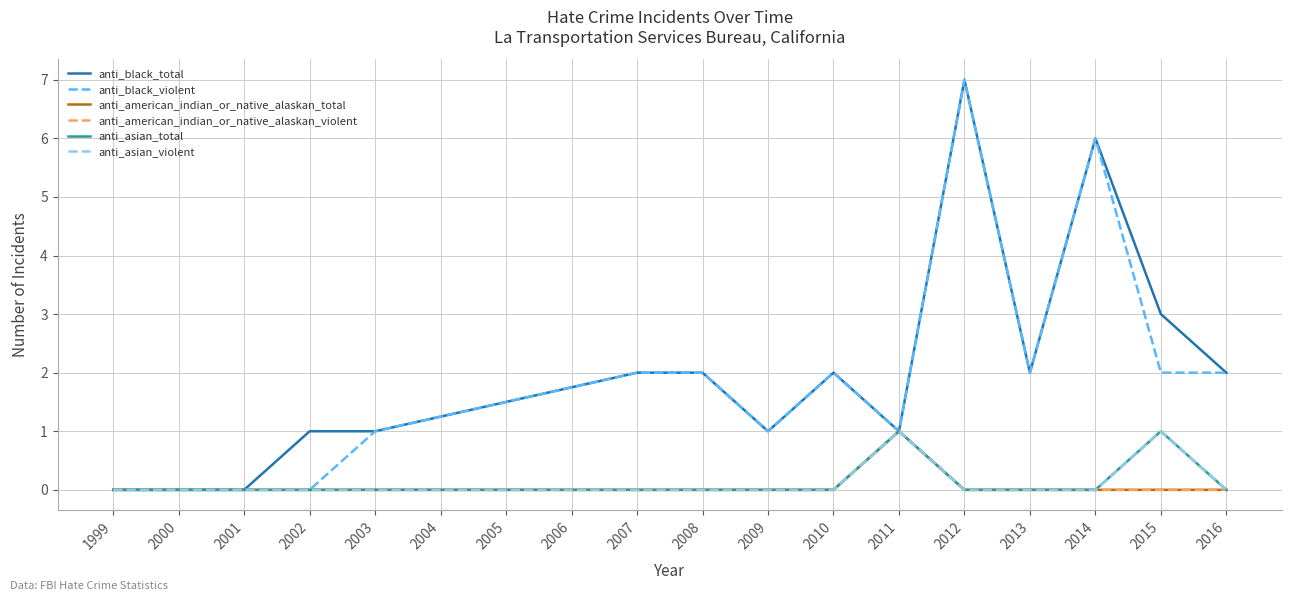

Is this an area chart (filled region under the line)?

No